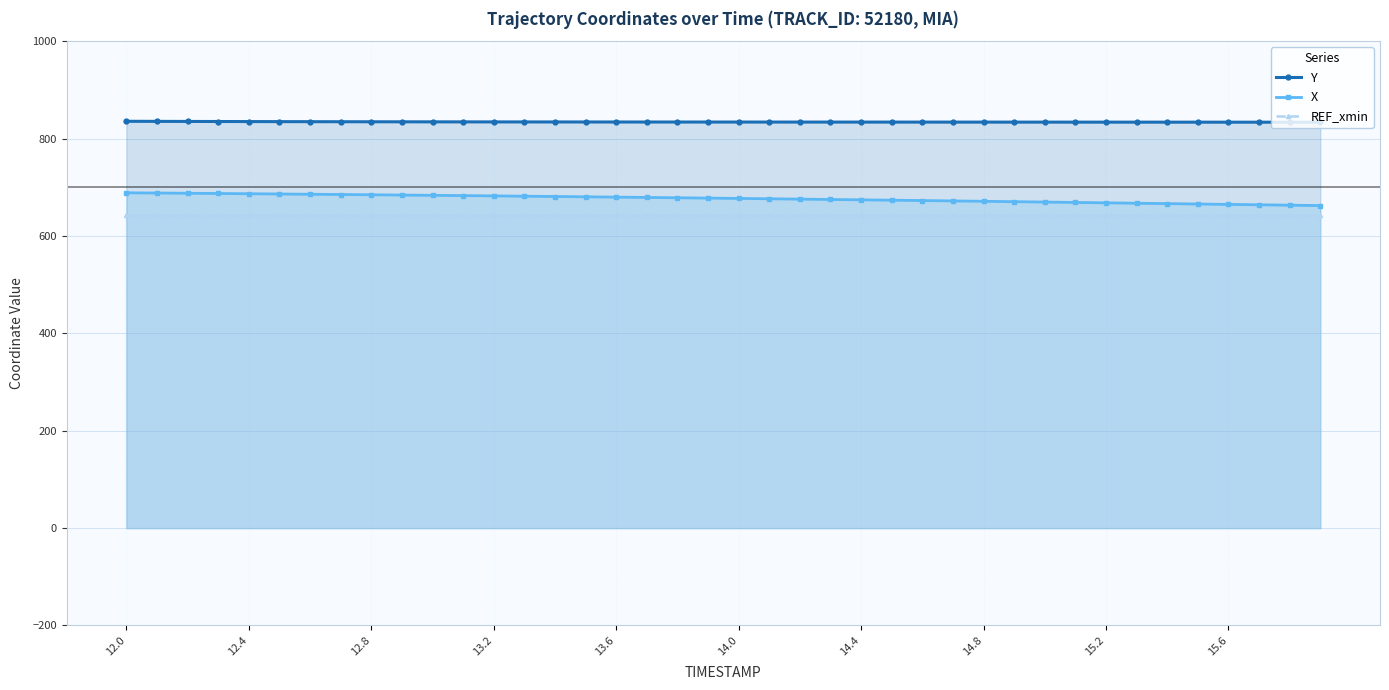

True or false: Y and REF_xmin intersect in this chart.

False